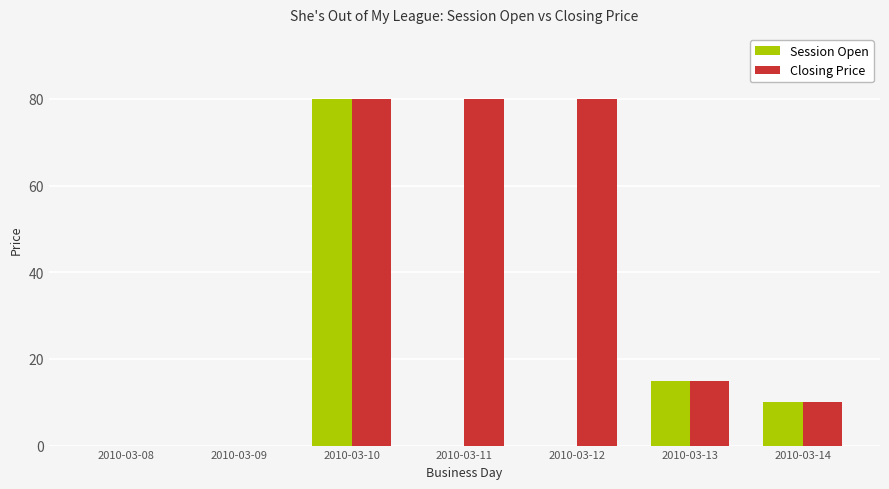

What is the total value across all series at 2010-03-13?

30